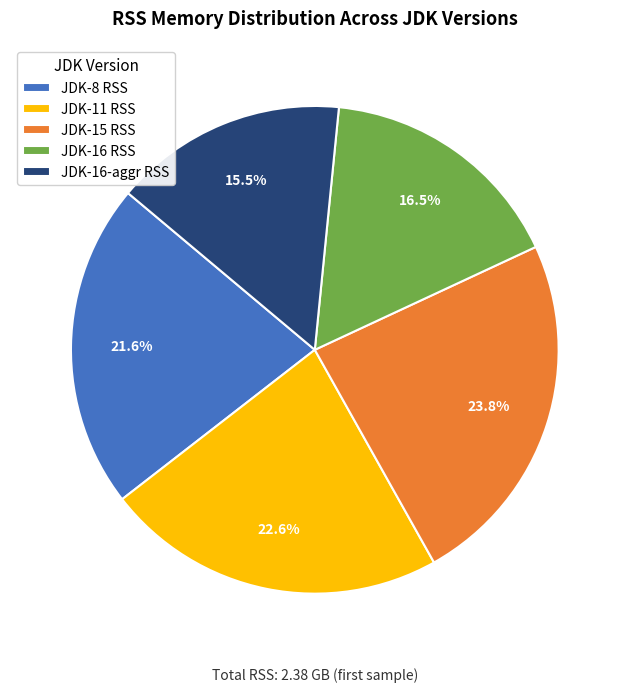

Which slice is the largest?

JDK-15 RSS